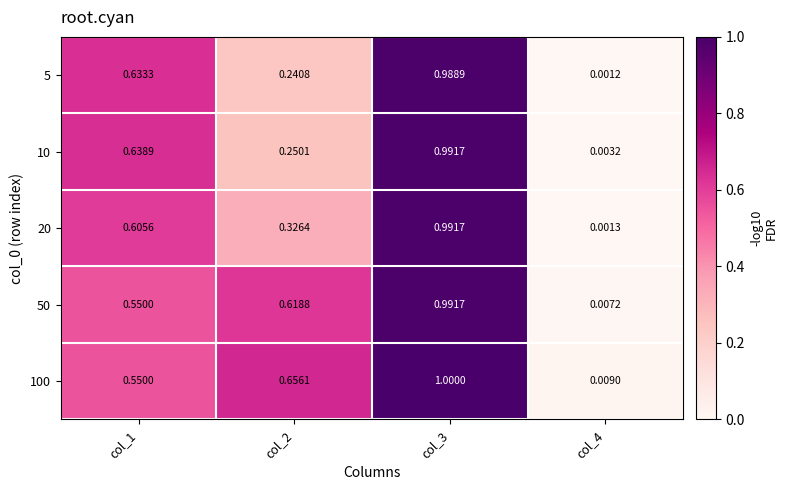

Which category has the lowest value across all series?

col_4